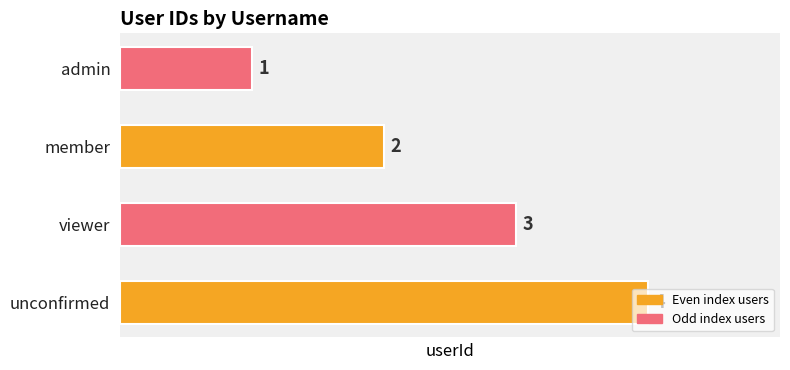

Rank the categories by value from highest to lowest.

unconfirmed, viewer, member, admin